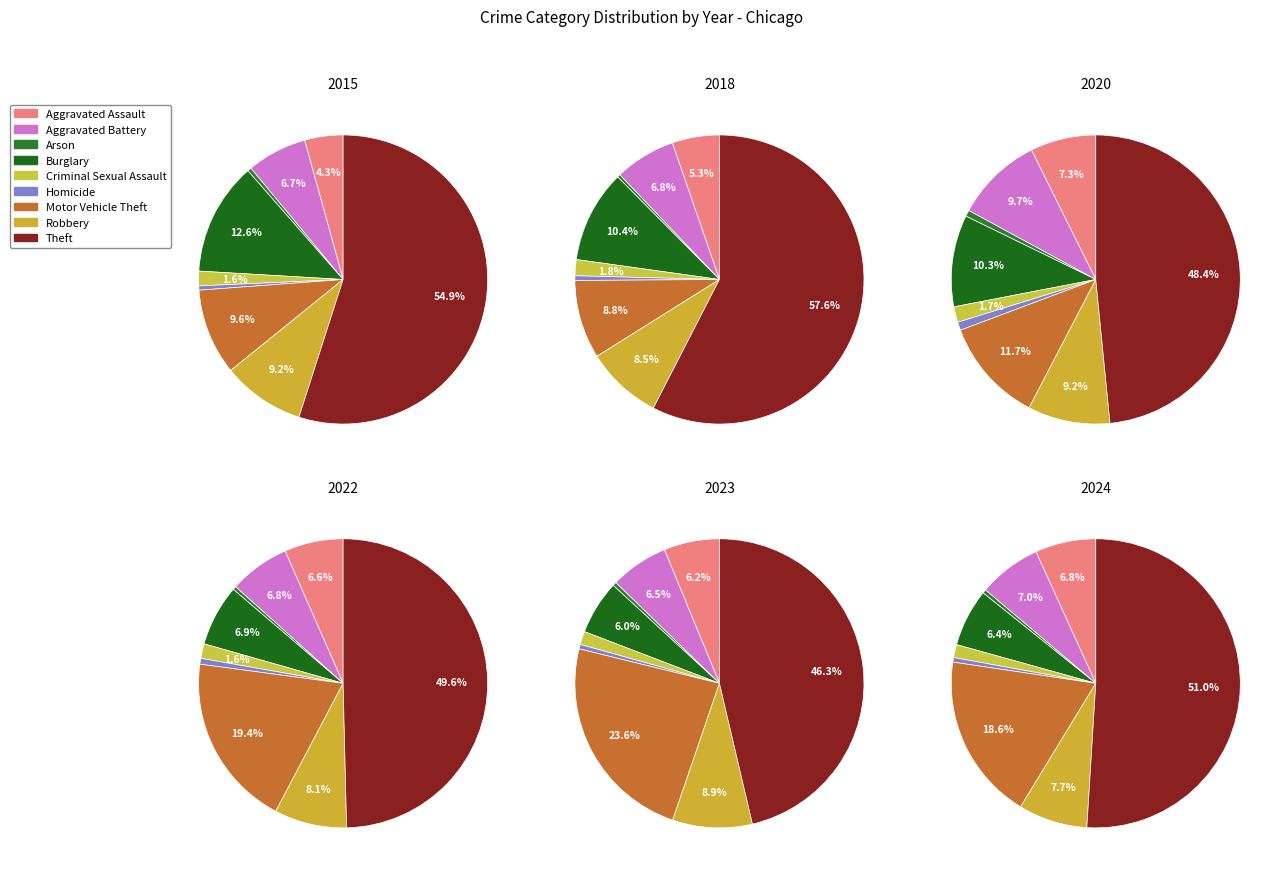

What portion of the pie excludes Motor Vehicle Theft?

90.4%